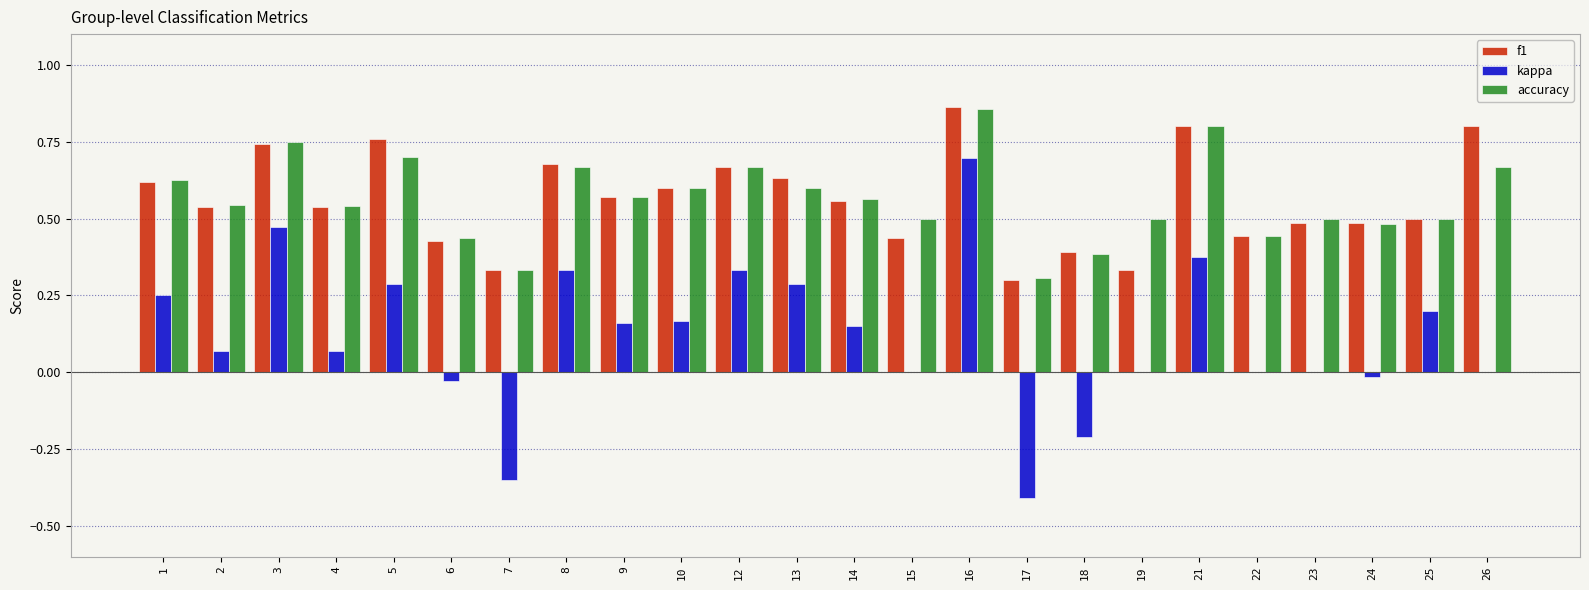

Is the value of kappa at 3 greater than the value of f1 at 16?

No